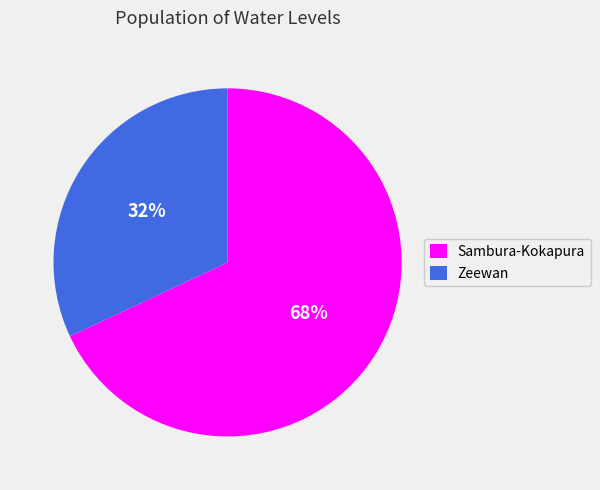

Rank the categories by value from lowest to highest.

Zeewan, Sambura-Kokapura